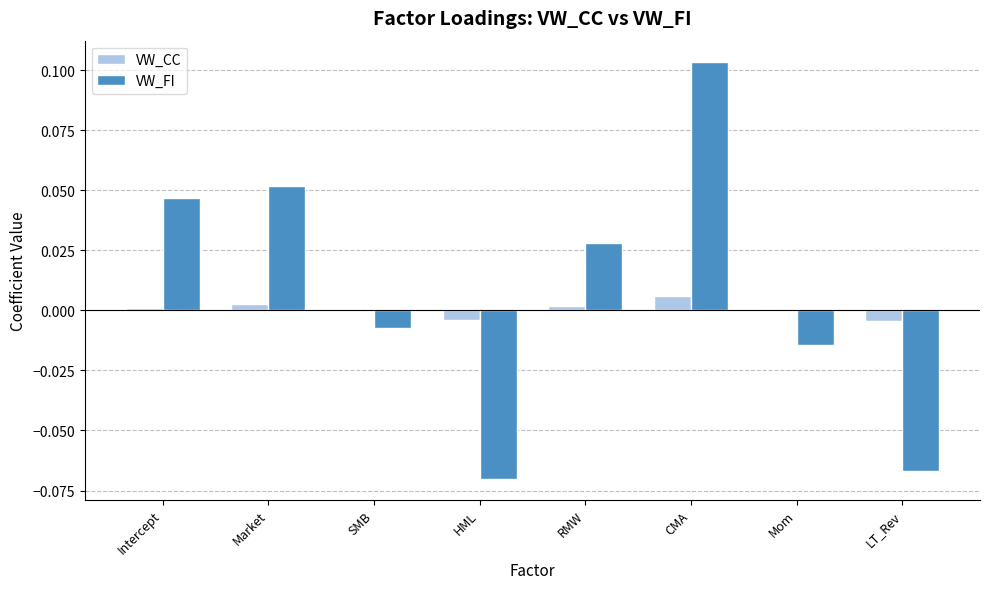

The VW_CC series shows 0.0 at CMA. True or false?

True